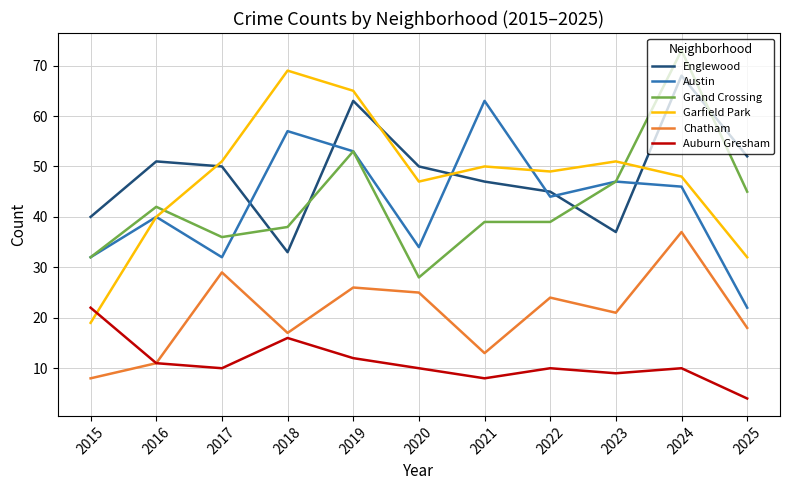

The value of Grand Crossing at 2022 is 66. True or false?

False